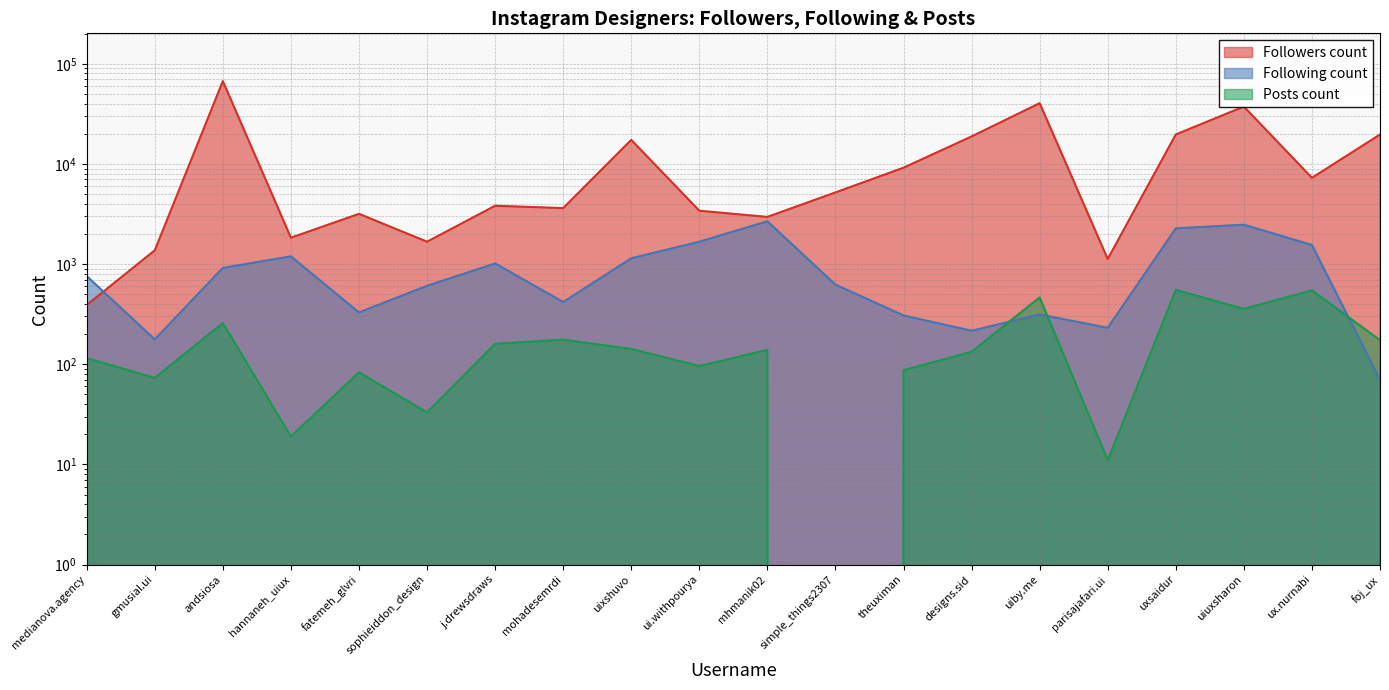

Reading right to left, what are all the values shown in this chart?

Followers count: foj_ux=19660	ux.nurnabi=7266	uiuxsharon=37401	uxsaidur=19688	parisajafari.ui=1124	uiby.me=40415	designs.sid=18814	theuximan=9172	simple_things2307=5194	mhmanik02=2958	ui.withpourya=3410	uixshuvo=17385	mohadesemrdi=3622	j.drewsdraws=3822	sophieiddon_design=1673	fatemeh_glvri=3174	hannaneh_uiux=1833	andsiosa=67150	gmusial.ui=1373	medianova.agency=390
Following count: foj_ux=70	ux.nurnabi=1552	uiuxsharon=2472	uxsaidur=2274	parisajafari.ui=231	uiby.me=314	designs.sid=216	theuximan=307	simple_things2307=623	mhmanik02=2673	ui.withpourya=1673	uixshuvo=1142	mohadesemrdi=418	j.drewsdraws=1015	sophieiddon_design=607	fatemeh_glvri=329	hannaneh_uiux=1193	andsiosa=916	gmusial.ui=177	medianova.agency=759
Posts count: foj_ux=174	ux.nurnabi=546	uiuxsharon=357	uxsaidur=552	parisajafari.ui=11	uiby.me=465	designs.sid=133	theuximan=87	simple_things2307=0	mhmanik02=139	ui.withpourya=96	uixshuvo=142	mohadesemrdi=176	j.drewsdraws=160	sophieiddon_design=33	fatemeh_glvri=83	hannaneh_uiux=19	andsiosa=258	gmusial.ui=73	medianova.agency=115